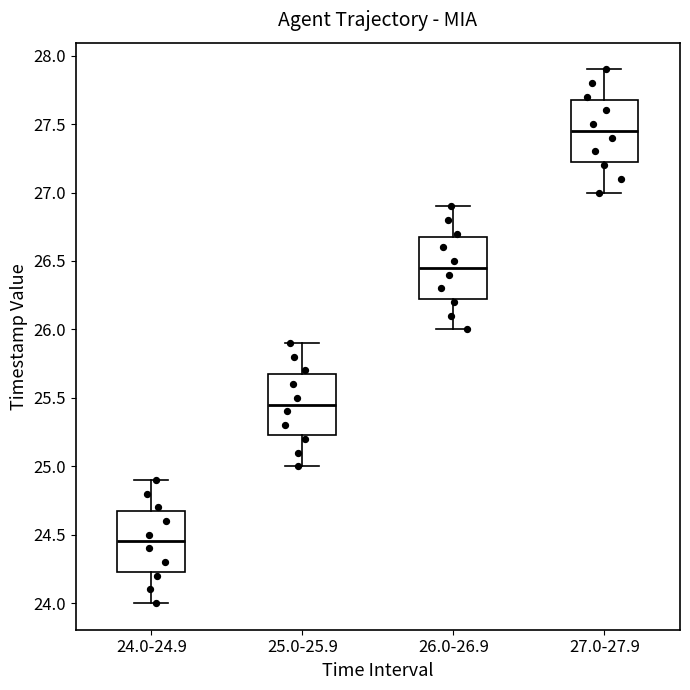

Where does the median line of the box for 25.0-25.9 sit on the y-axis? The values are not printed on the chart, so give them approximately, as read against the axis.

25.45